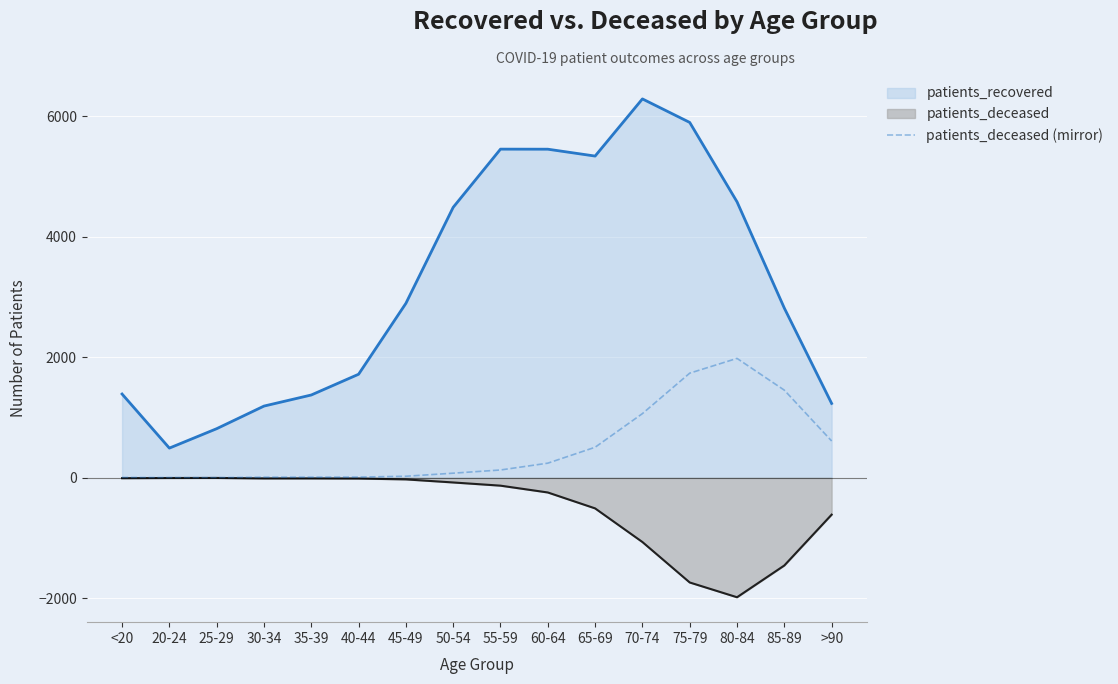

At 85-89, list the series in order from smallest to largest.

patients_deceased, patients_deceased (mirror), patients_recovered